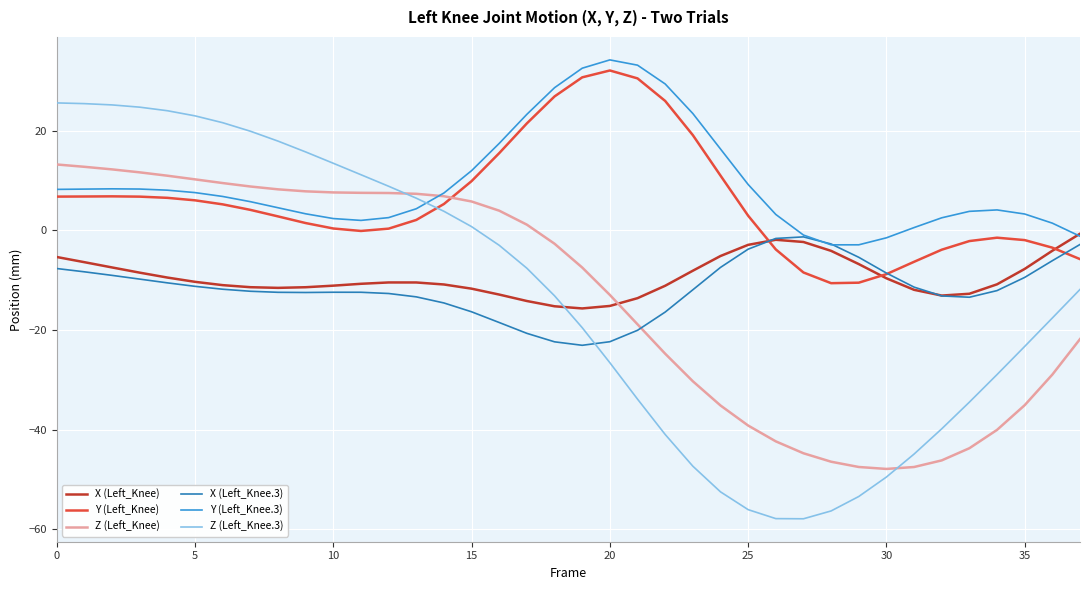

Which series has the widest spread of values?

Z (Left_Knee.3)